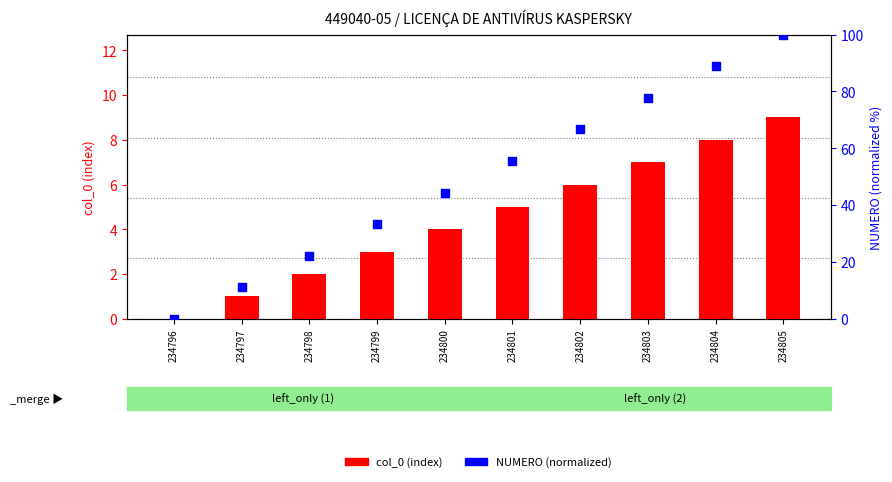

At how many categories does at least one series exceed 90?

1